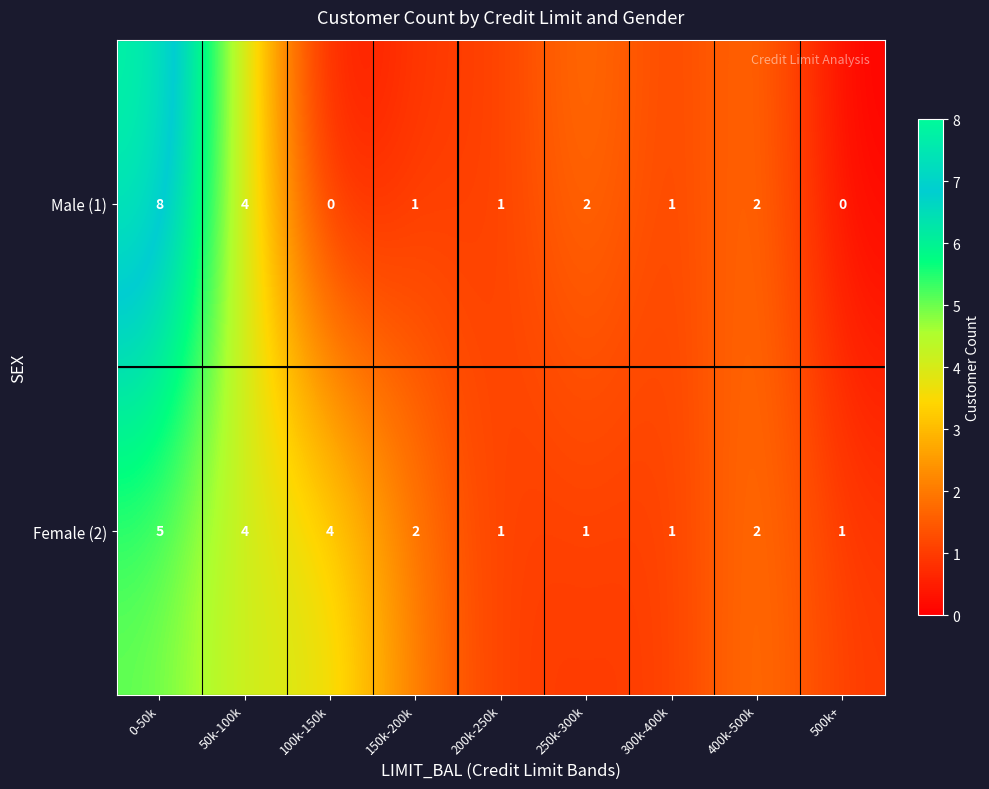

What is the greatest value displayed?

8